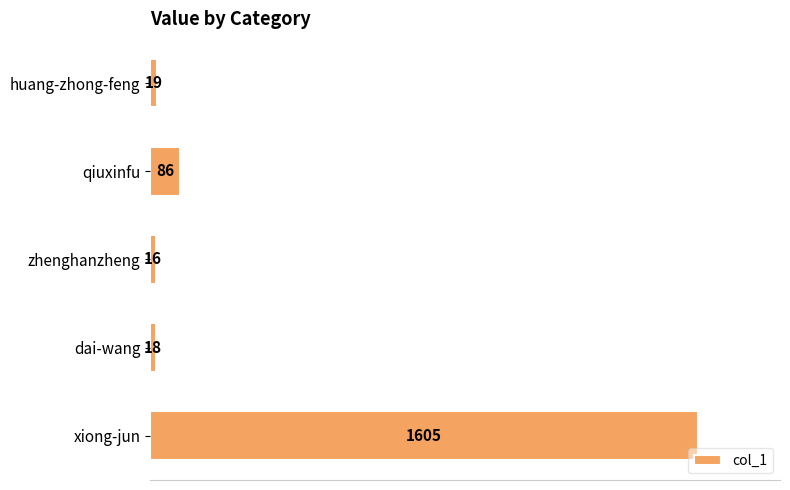

What is the value of the 4th bar from the top?

18